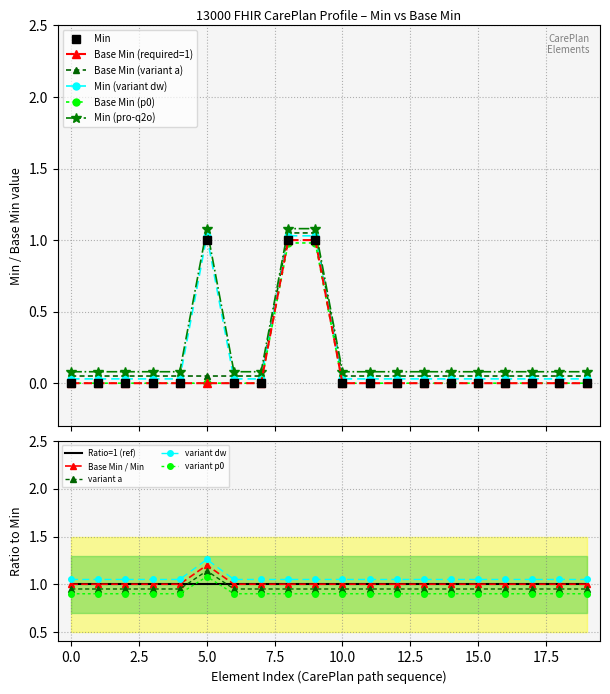

How many intersections are there between Base Min (variant a) and Min?

2